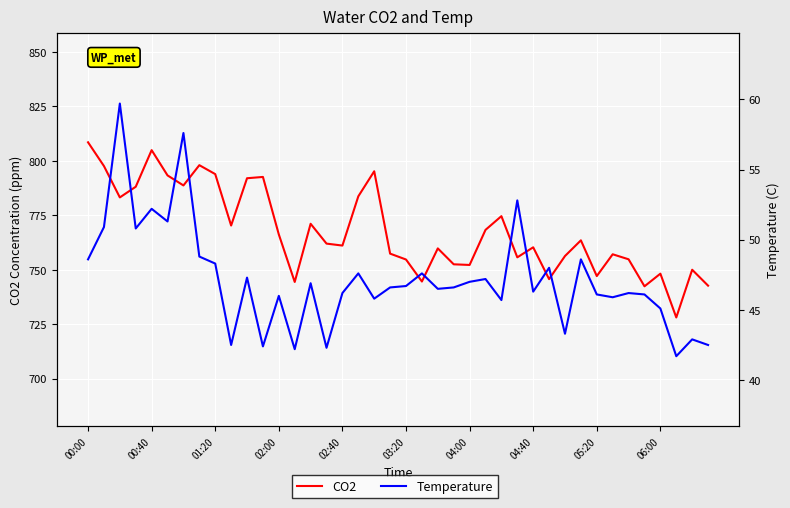

How many data points does each series have?

40